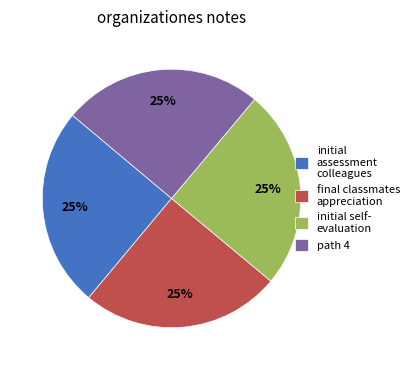

Is it true that final classmates appreciation is 25% of the pie?

True